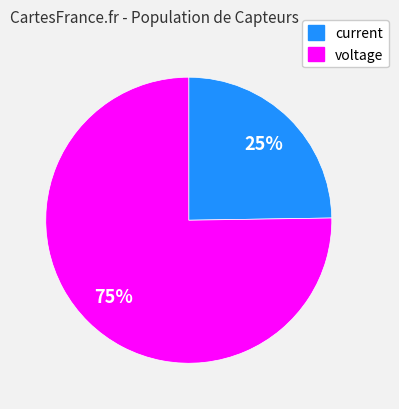

How many segments does this pie chart have?

2